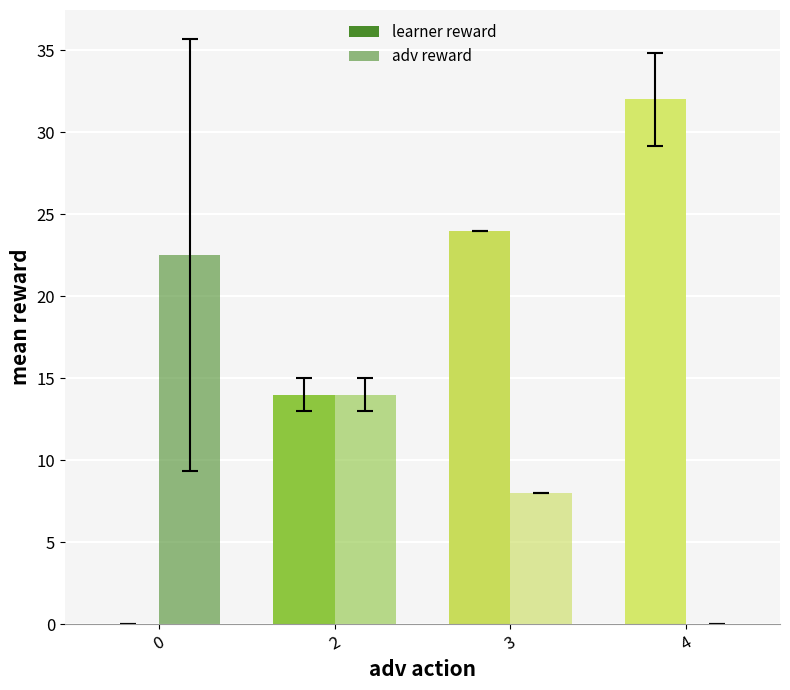

What is the value of the learner reward bar at the 4th from the left?

32.0